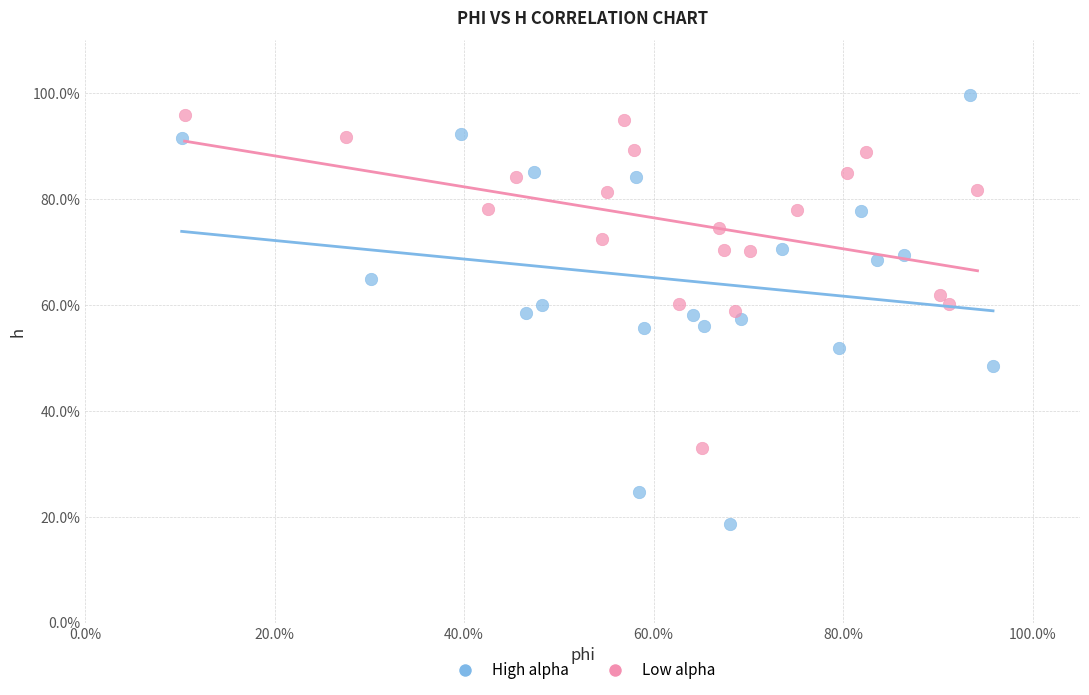

Which series reaches the maximum Y coordinate?

High alpha